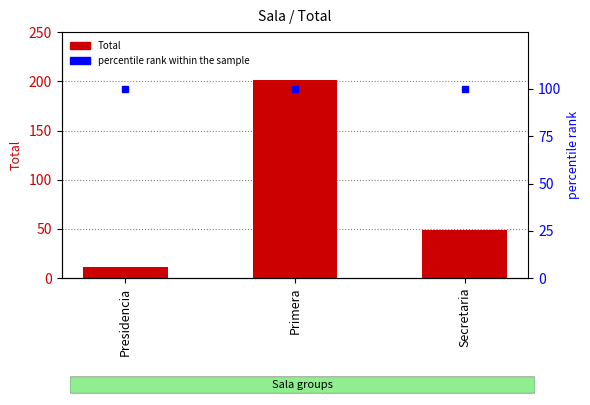

True or false: percentile rank within the sample has a value of 34 at Presidencia.

False